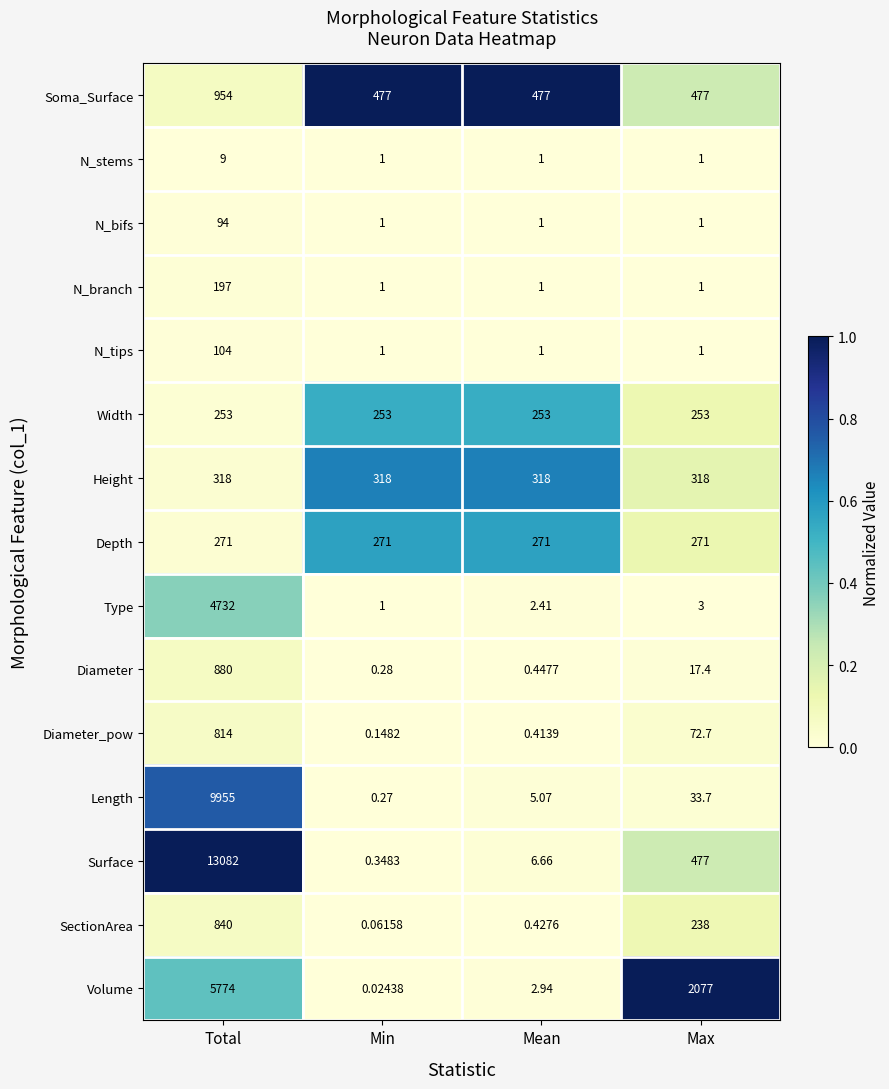

Between Total and Mean, which series saw the biggest shift?

Surface